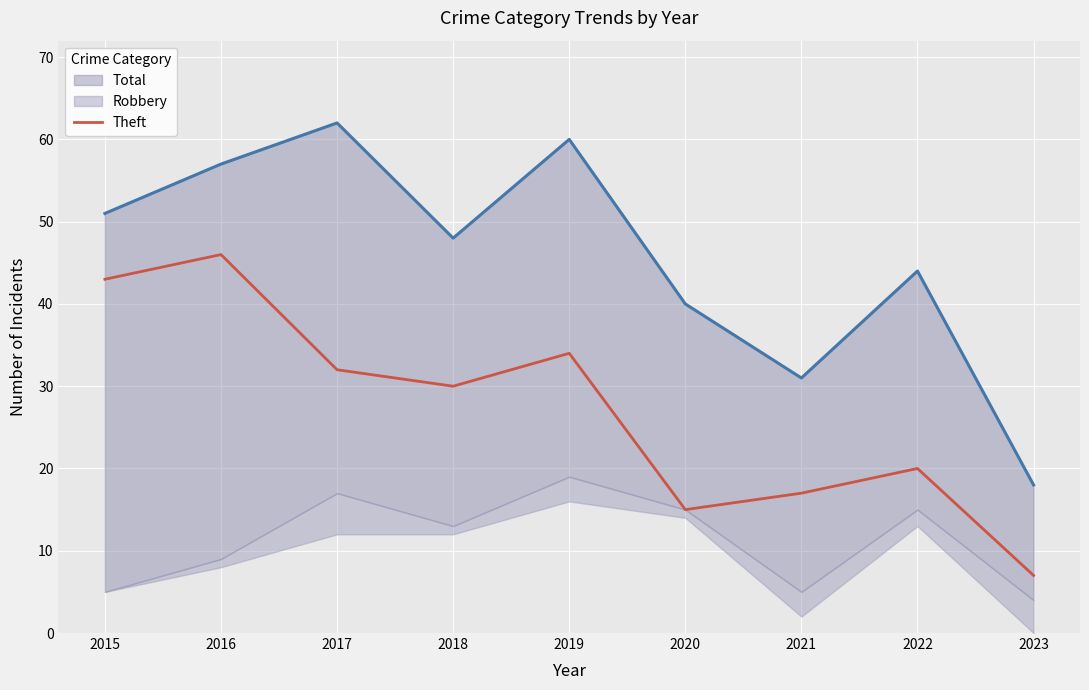

Is it true that the value at 2021 is 17?

True